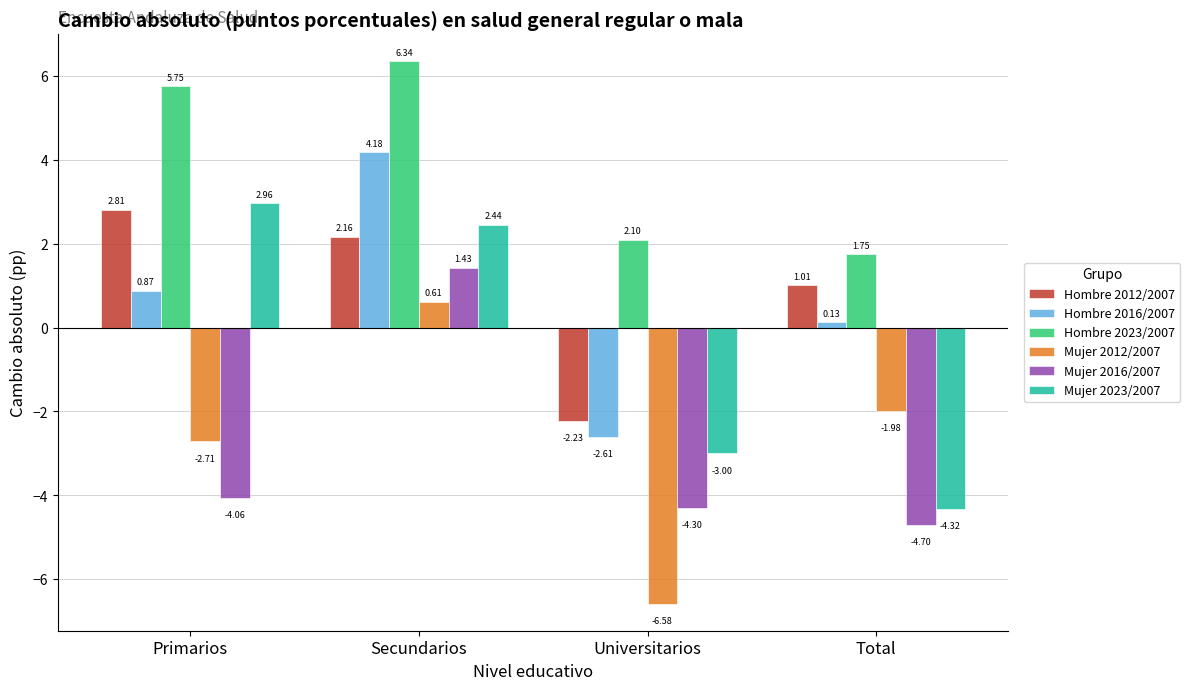

How many categories are shown in the chart?

4